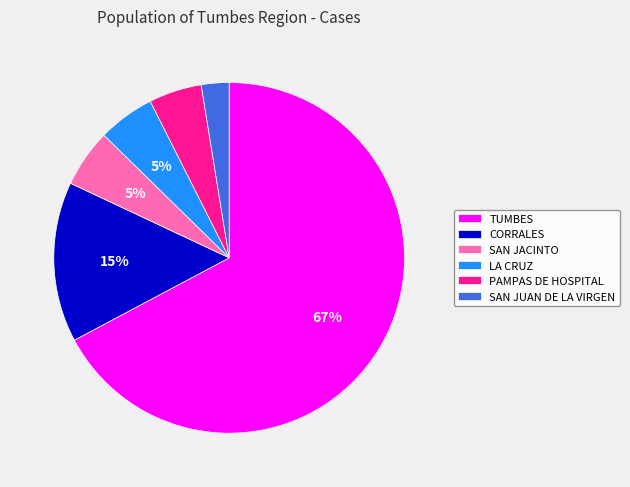

How many slices are in this pie chart?

6